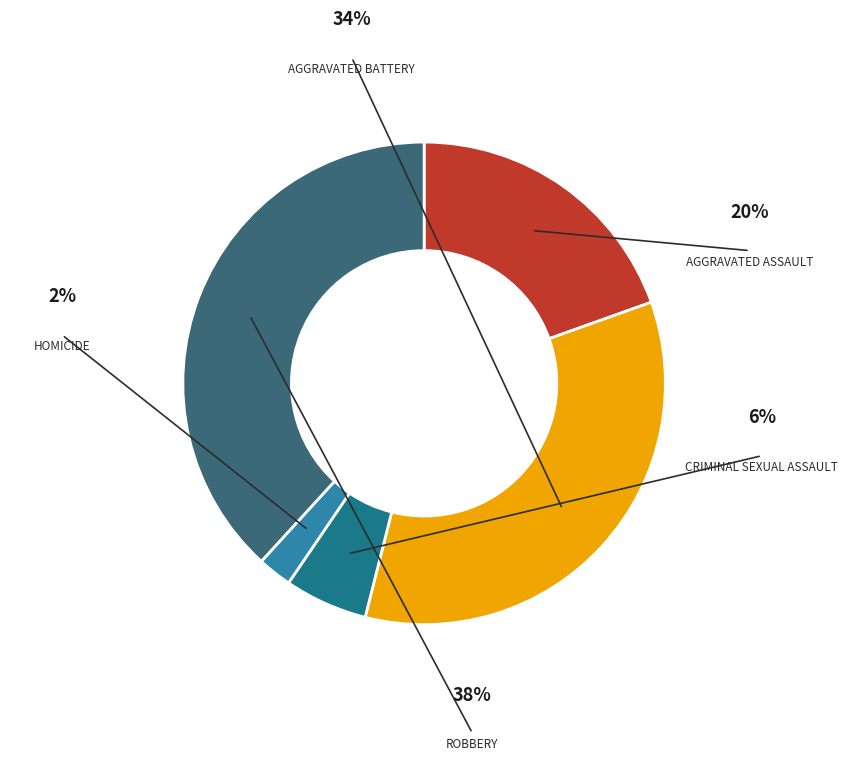

How many slices are in this pie chart?

5